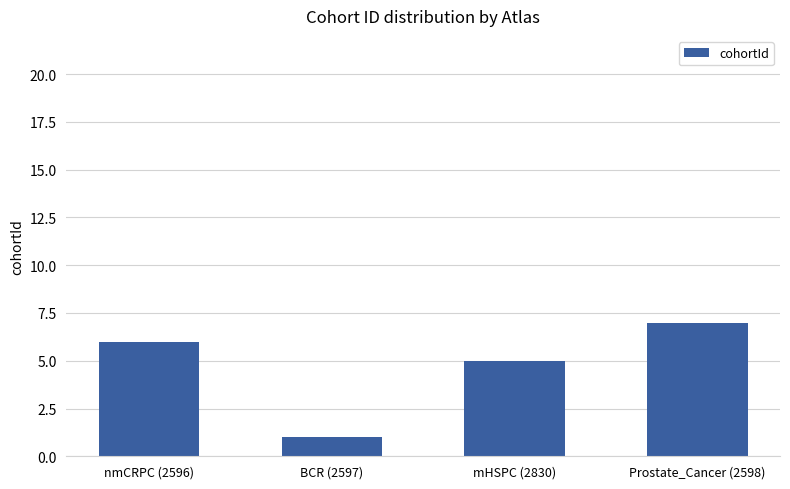

What is the change in value from mHSPC (2830) to Prostate_Cancer (2598)?

+2